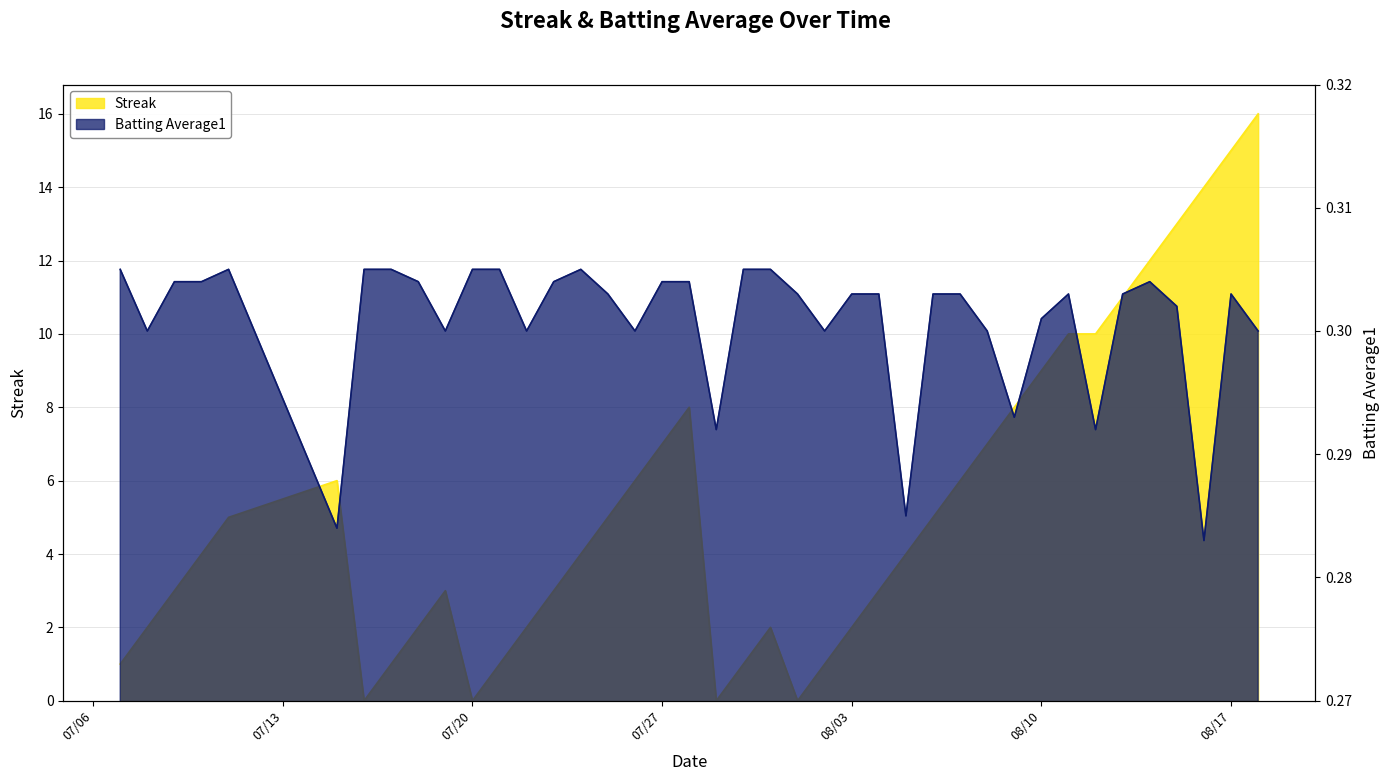

The value of Streak at 2010-07-07 is 0.4. True or false?

False